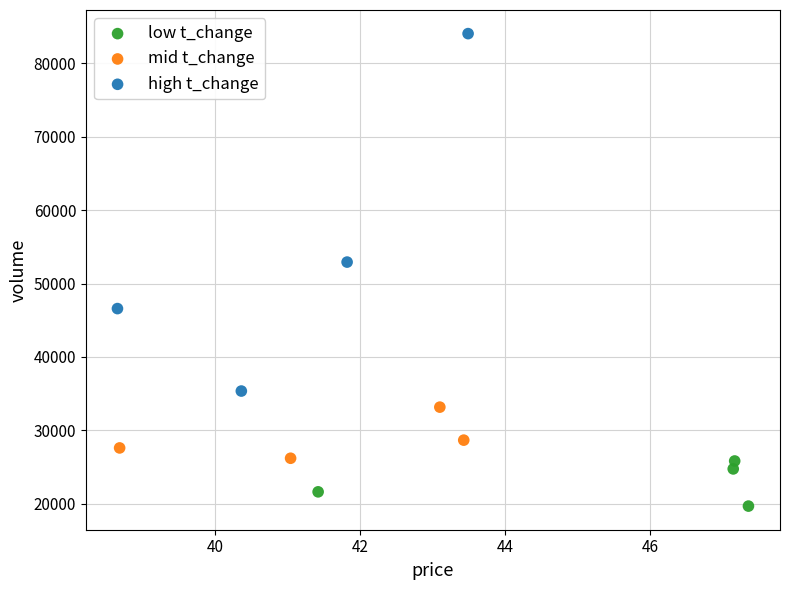

Which series reaches the maximum Y coordinate?

high t_change